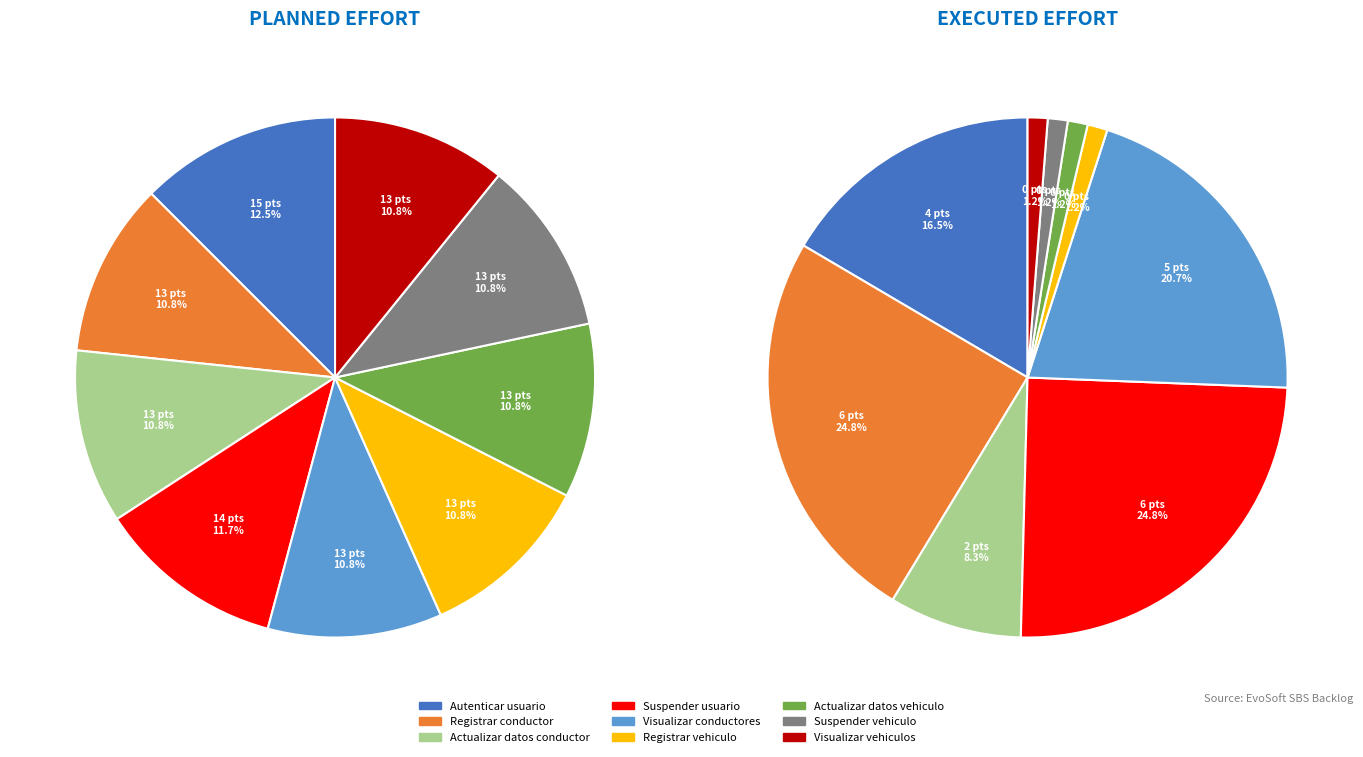

Which slice is the smallest?

Registrar vehiculo